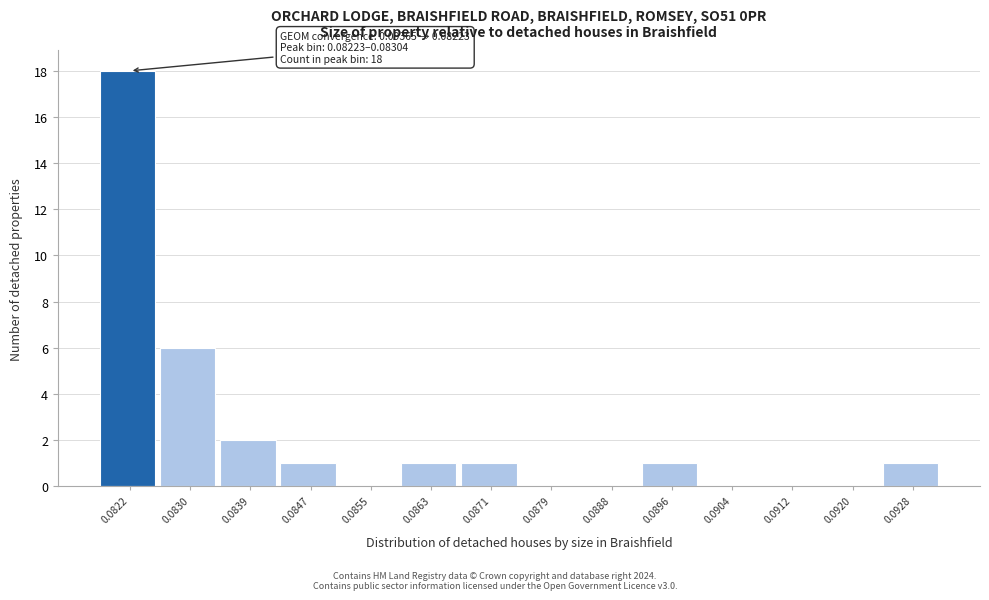

Reading left to right, extract all data points from this chart.

0.0822=18	0.0830=6	0.0839=2	0.0847=1	0.0855=0	0.0863=1	0.0871=1	0.0879=0	0.0888=0	0.0896=1	0.0904=0	0.0912=0	0.0920=0	0.0928=1